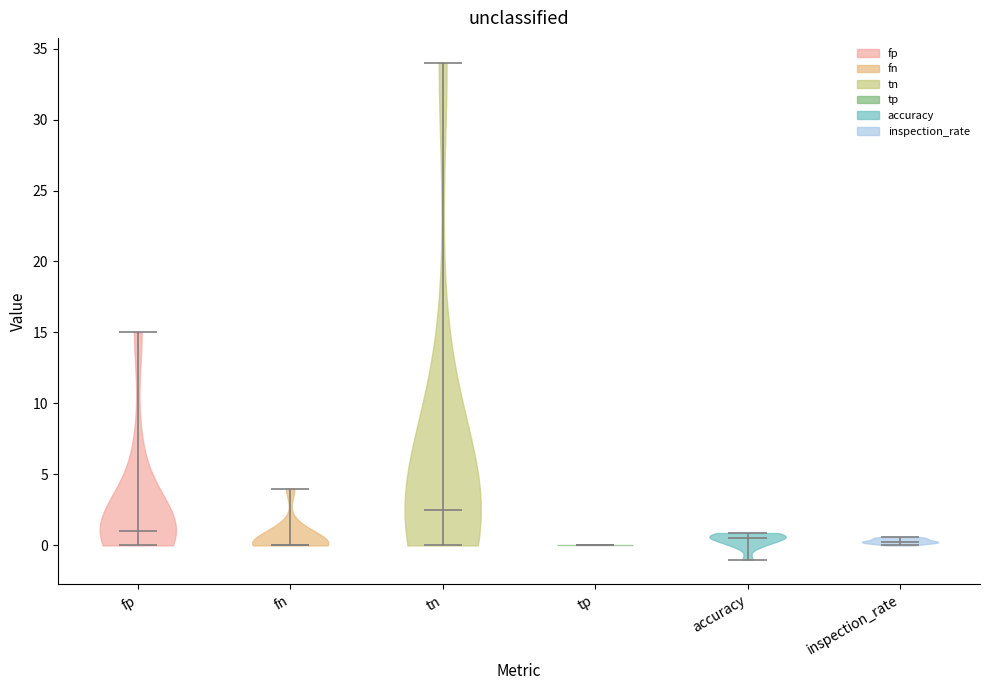

Reading left to right, read every violin against the y-axis: where its median line is, and the lowest and highest points it reaches. The values are not printed on the chart, so give them approximately, as read against the axis.

fp: median line 1.0, lowest point 0.0, highest point 15.0
fn: median line 0.0, lowest point 0.0, highest point 4.0
tn: median line 2.5, lowest point 0.0, highest point 34.0
tp: median line 0.0, lowest point 0.0, highest point 0.0
accuracy: median line 0.5, lowest point -1.0, highest point 1.0
inspection_rate: median line 0.5, lowest point 0.0, highest point 0.5